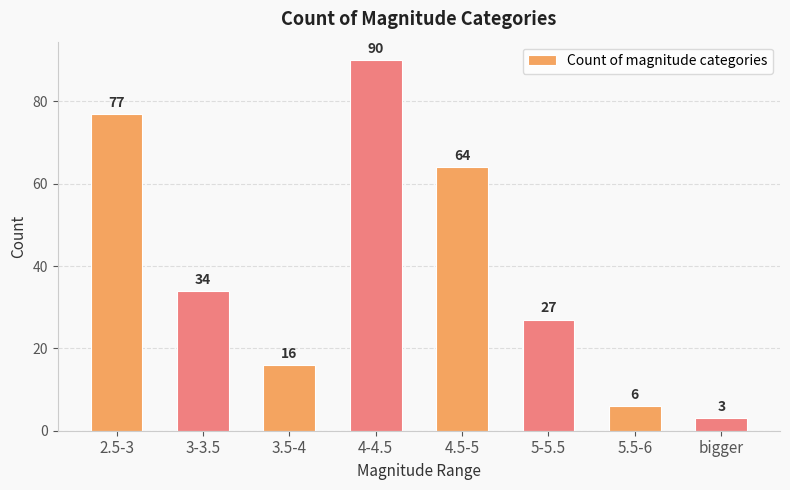

What is the average value?

40